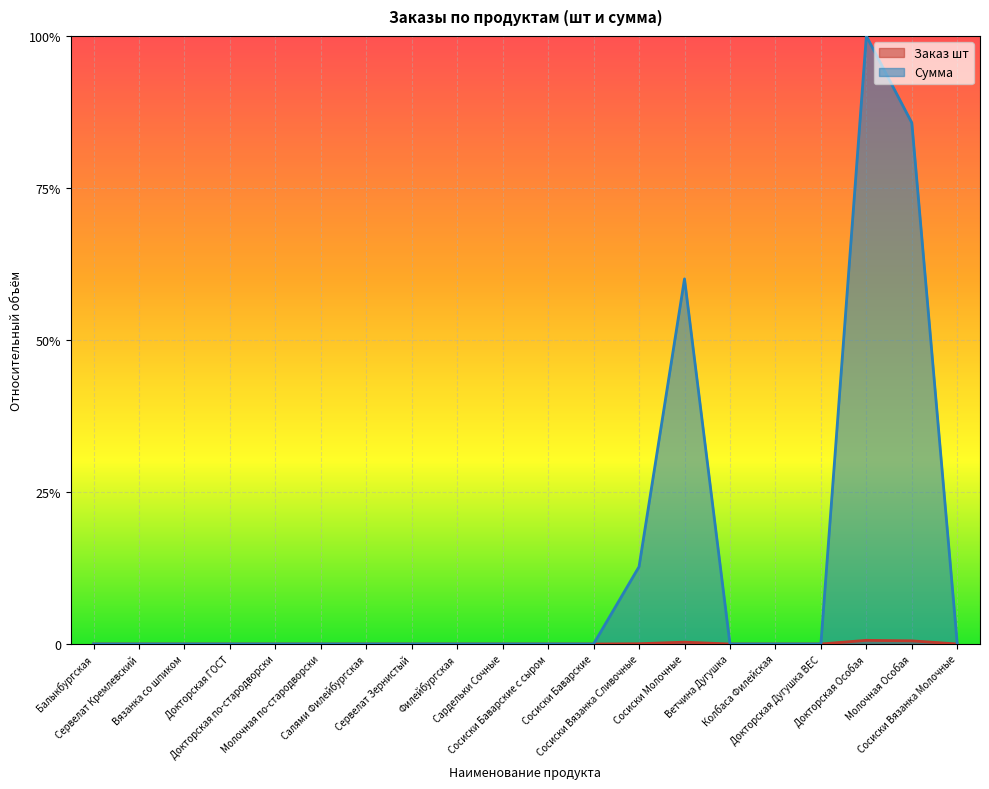

Is it true that Сумма equals -0.3 at Докторская по-стародворски?

False